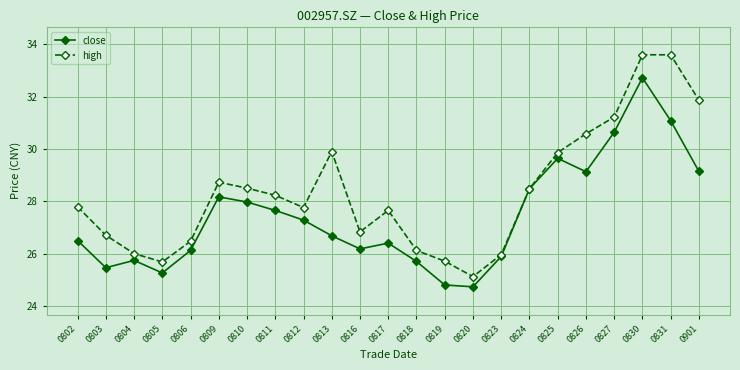

Does the chart display data point markers on the line(s)?

Yes